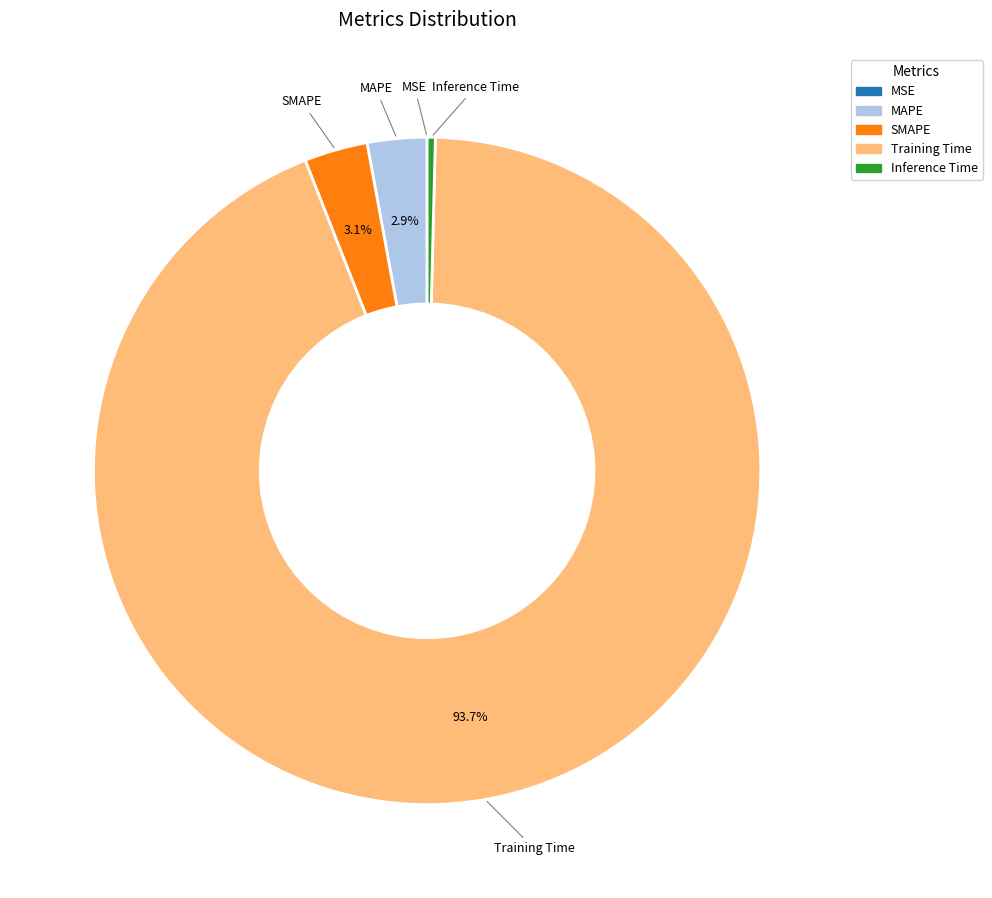

Which category has the biggest portion of the pie?

Training Time